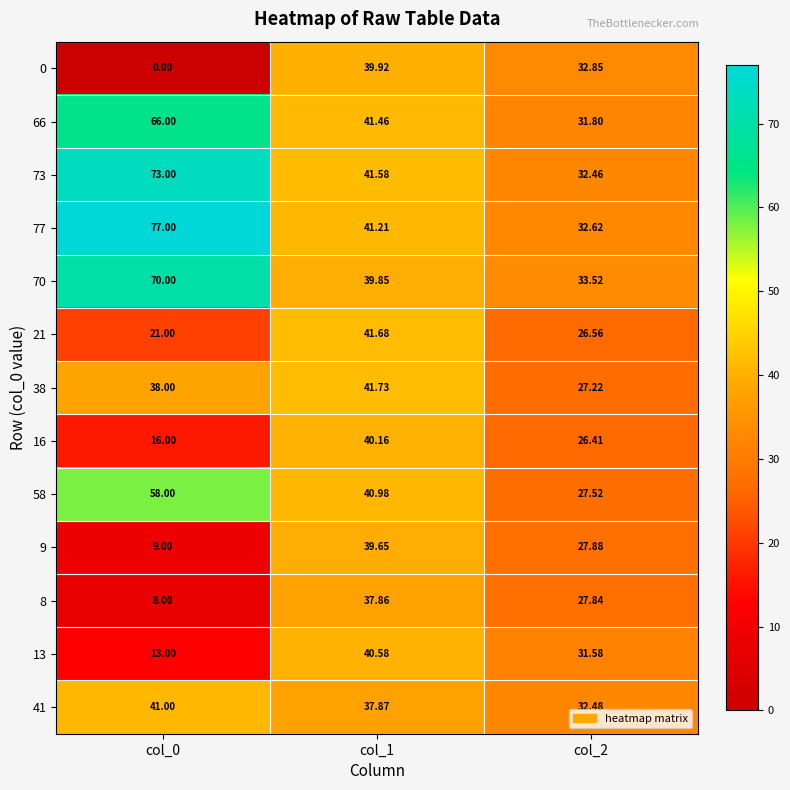

Is the value of 38 at col_2 greater than the value of 0 at col_0?

Yes